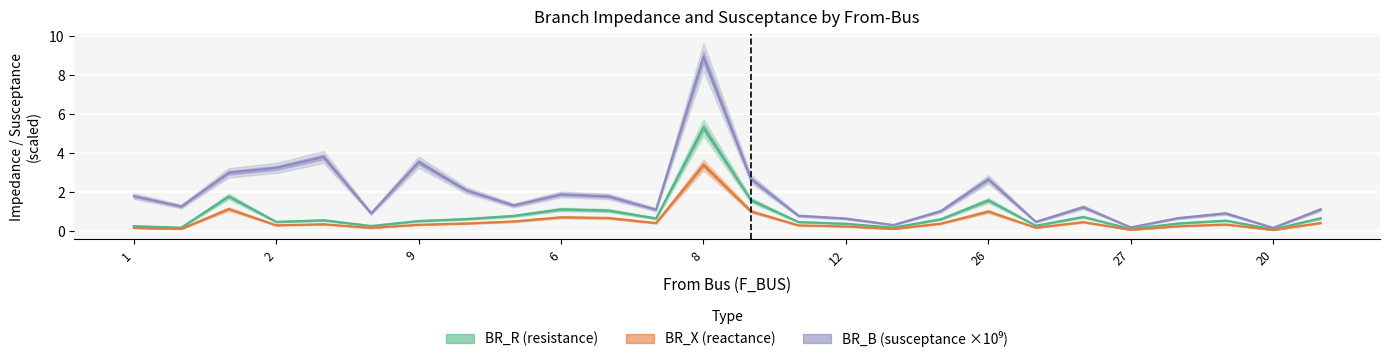

What is the difference between the maximum and second lowest values in the BR_R series?

5.2